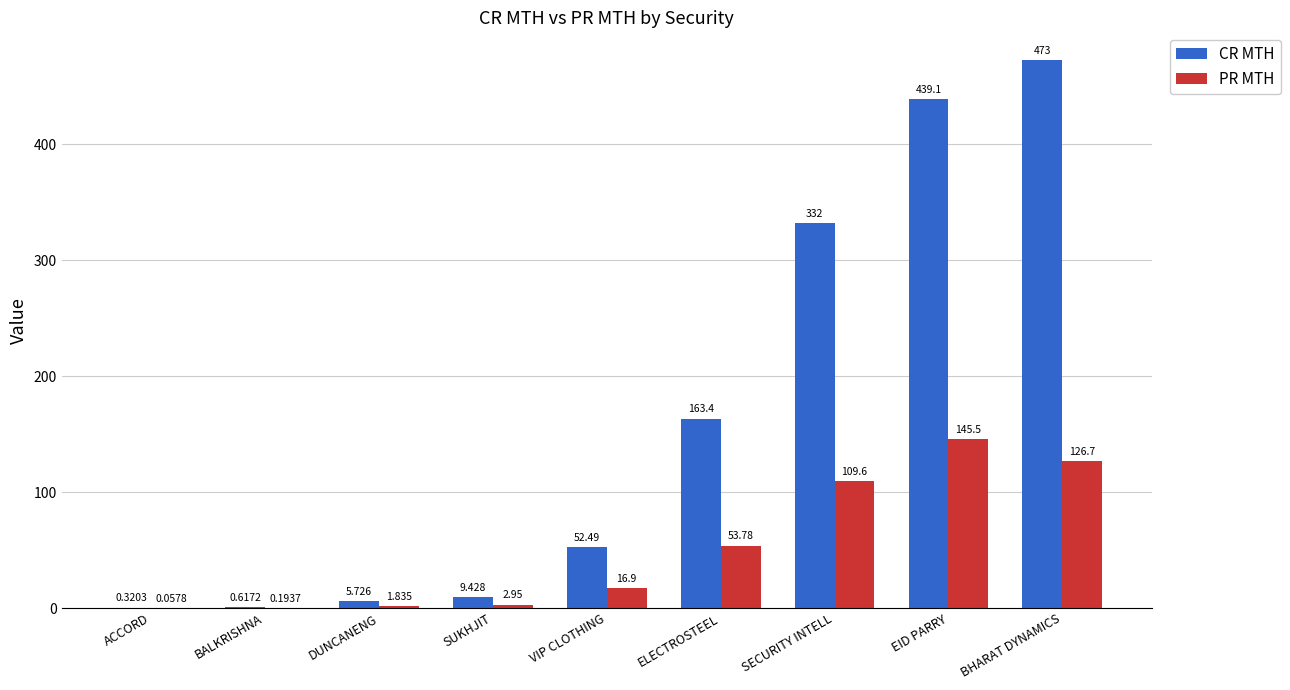

Which series has the largest total across all categories?

CR MTH